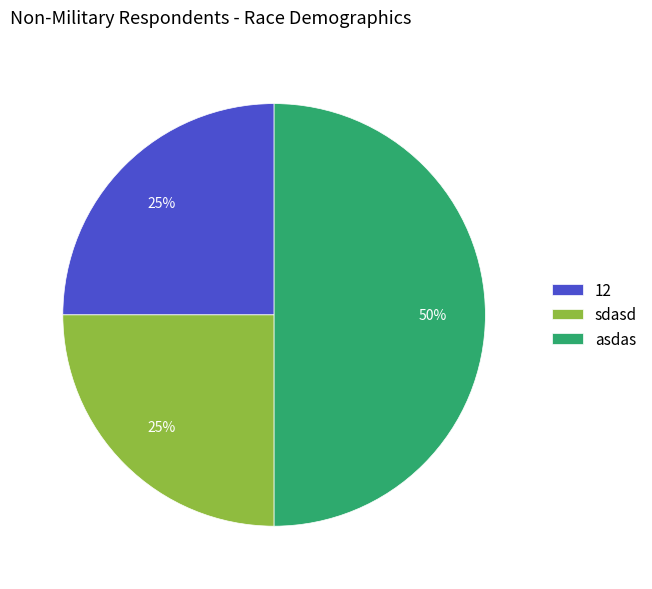

The 12 slice represents 20% of the pie. True or false?

False